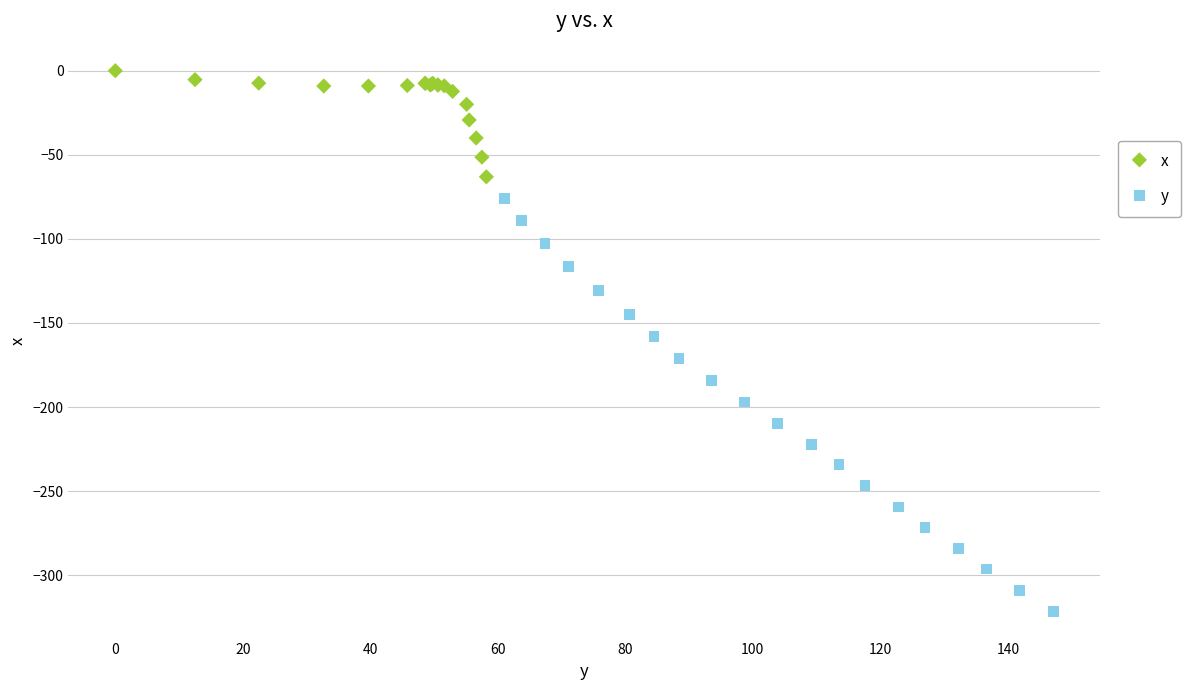

Which series contains the lowest Y value?

y